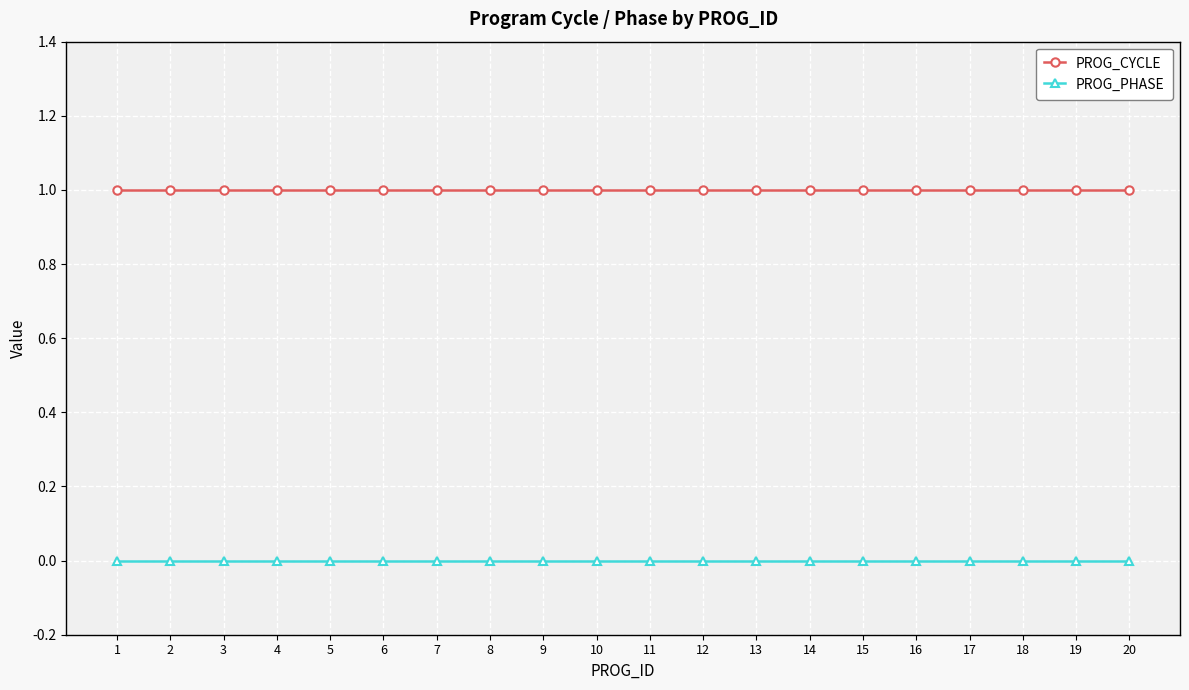

List the series in order of their peak value, highest first.

PROG_CYCLE, PROG_PHASE